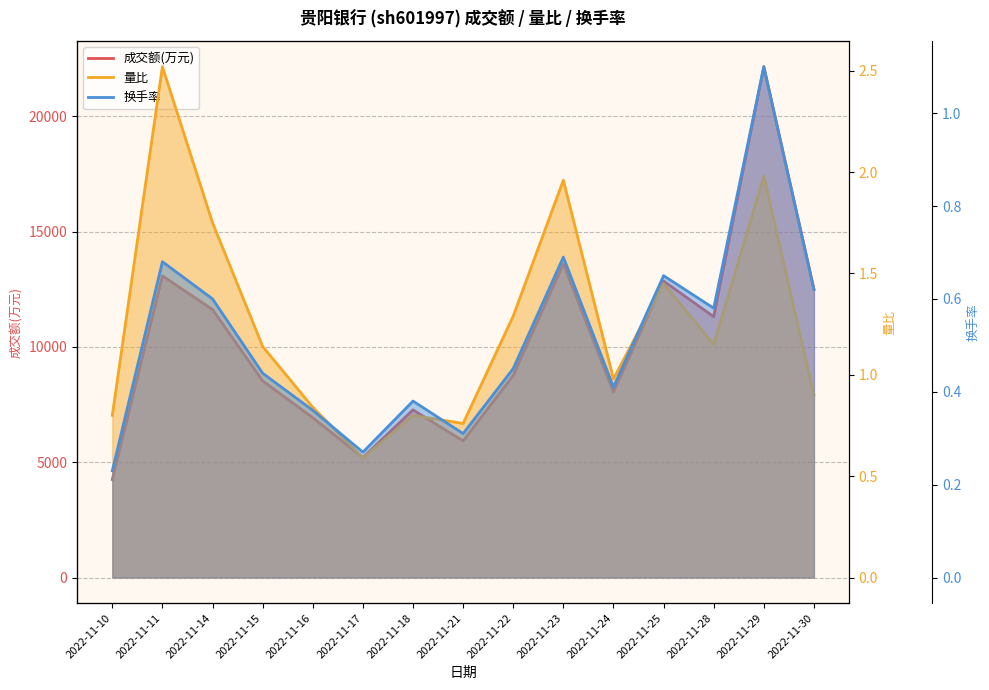

At which label does 成交额(万元) first exceed 8770?

2022-11-11